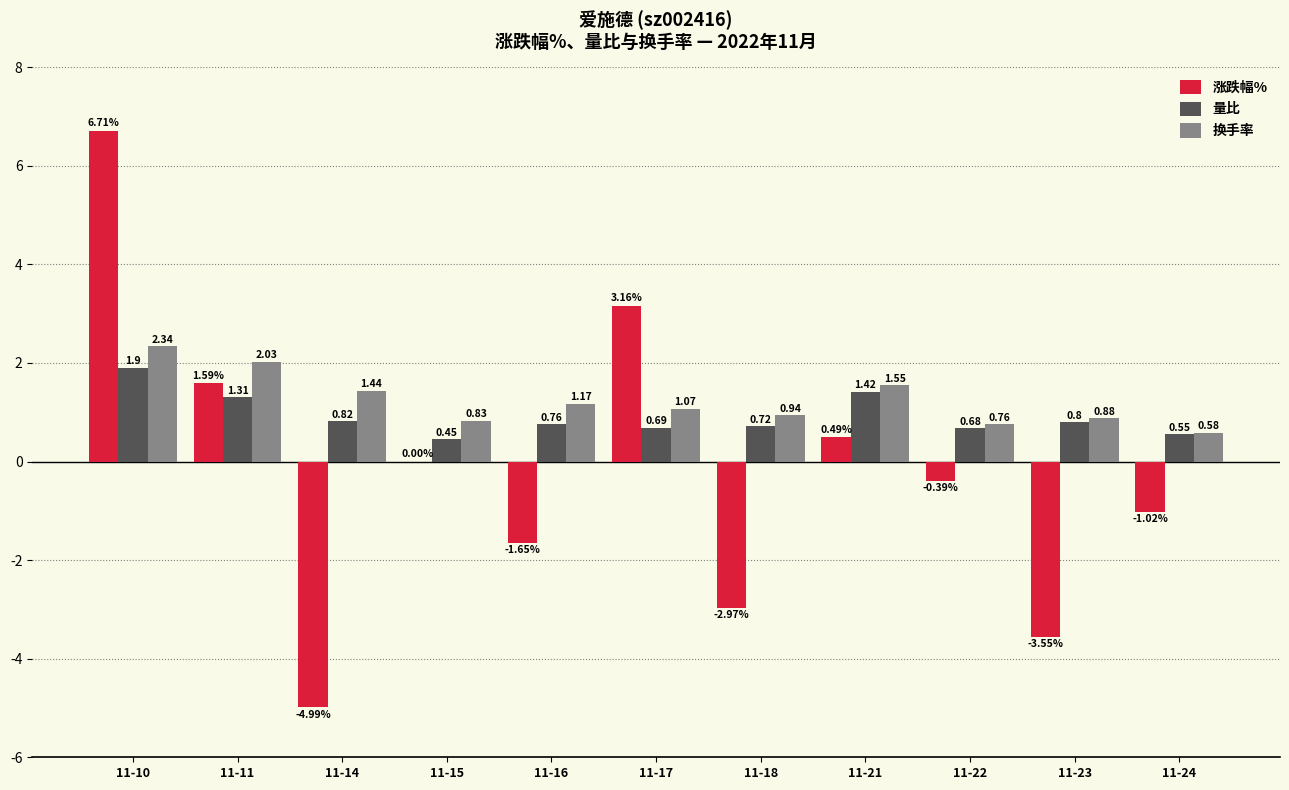

Which series changed the most between 11-18 and 11-24?

涨跌幅%